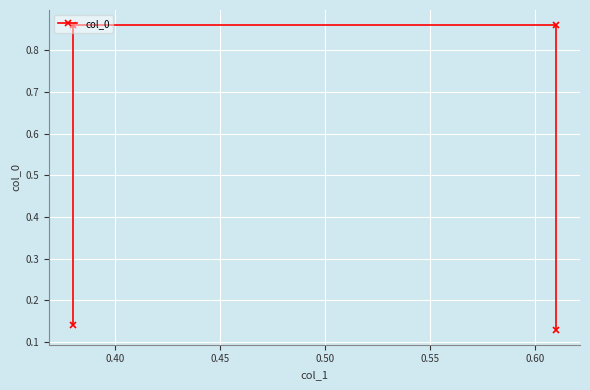

What is the value of the 1st point from the left?

0.1